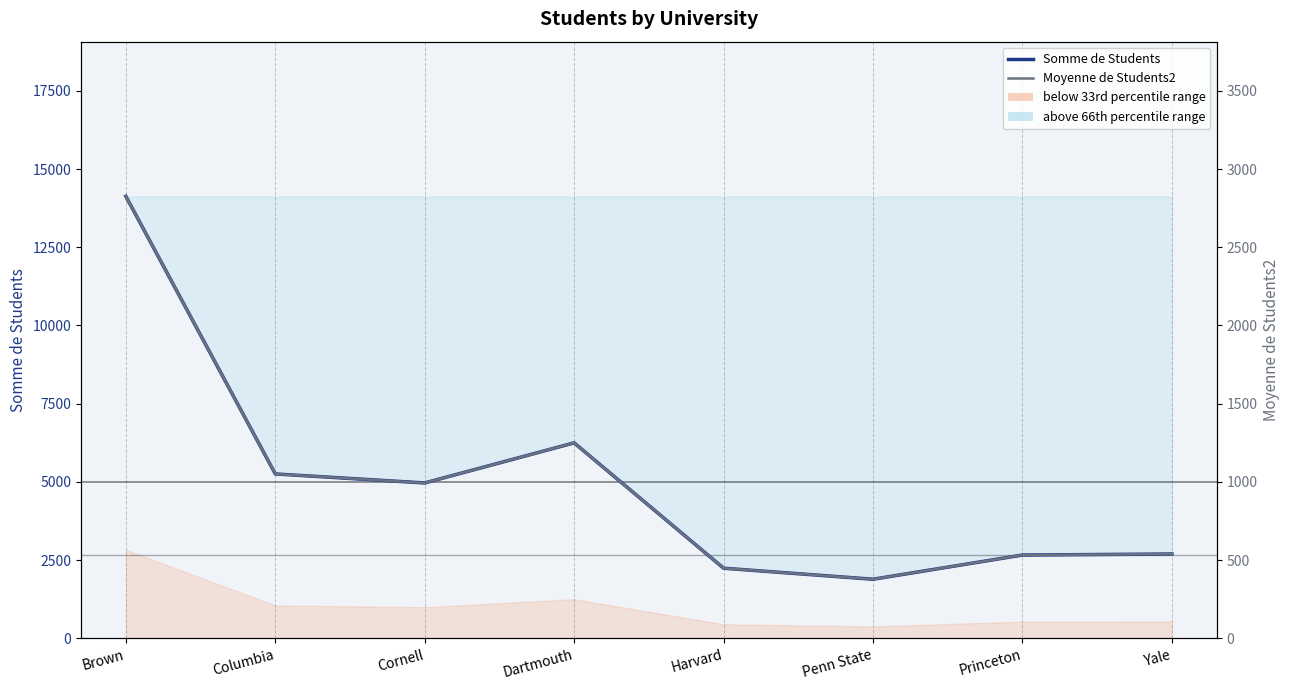

Where is Moyenne de Students2 nearest to the value 1601?

Dartmouth